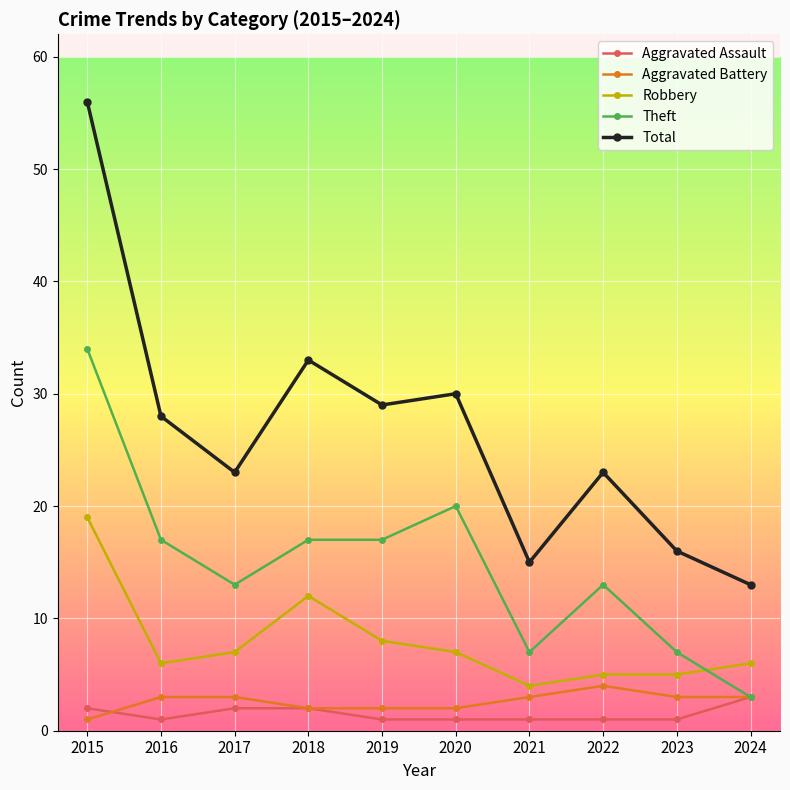

What is the difference between the highest and lowest values at 2017?

21